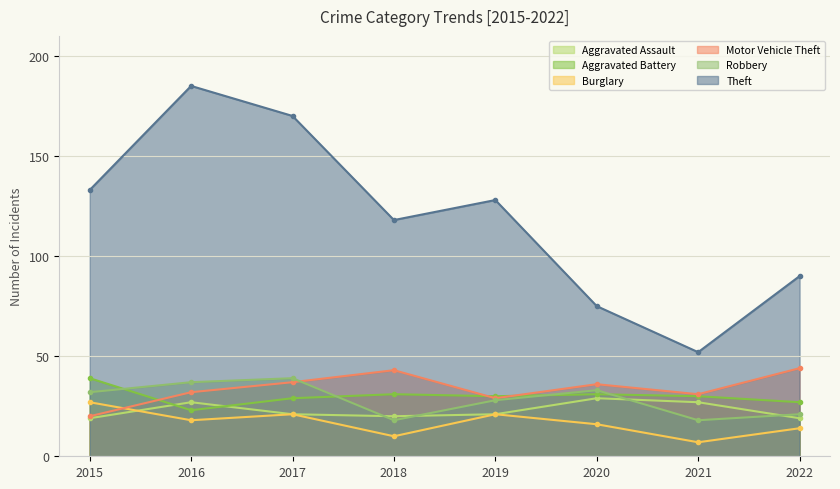

Reading left to right, list all the values displayed in this chart.

Aggravated Assault: 19	27	21	20	21	29	27	19
Aggravated Battery: 39	23	29	31	30	31	30	27
Burglary: 27	18	21	10	21	16	7	14
Motor Vehicle Theft: 20	32	37	43	29	36	31	44
Robbery: 32	37	39	18	28	33	18	21
Theft: 133	185	170	118	128	75	52	90